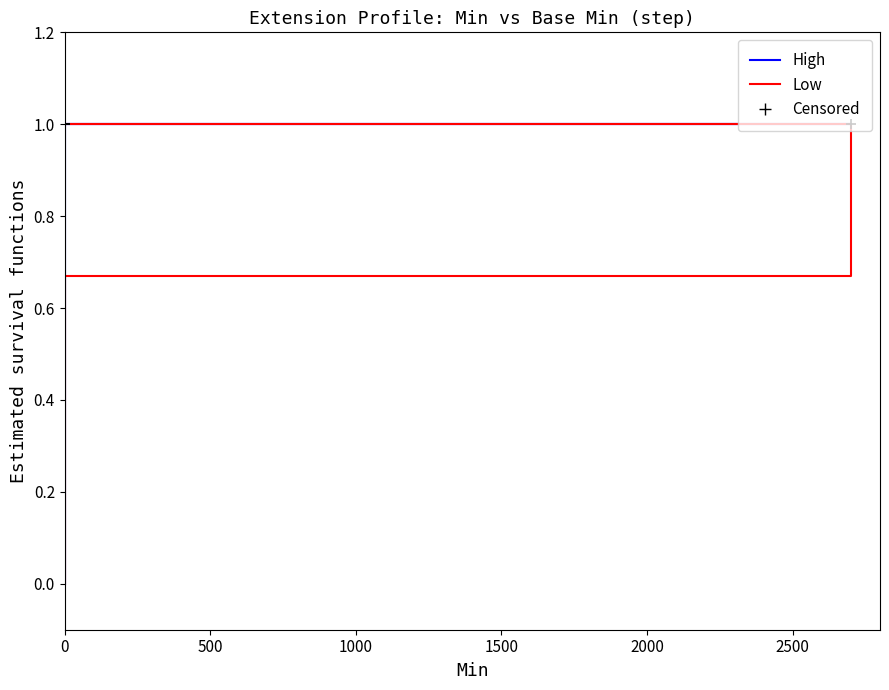

What are all the series names shown in the legend?

High, Low